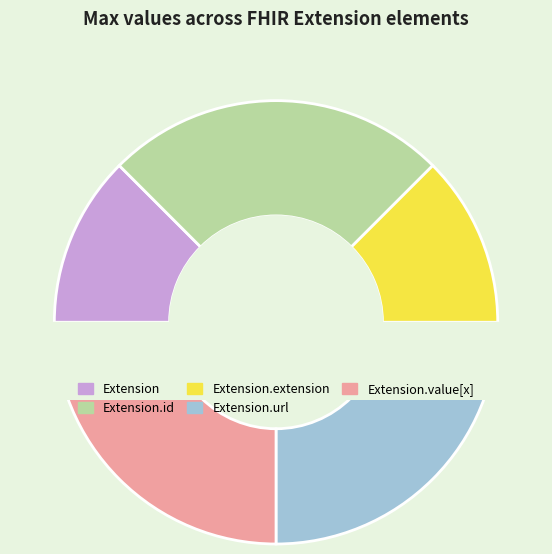

Which category has the biggest portion of the pie?

Extension.id